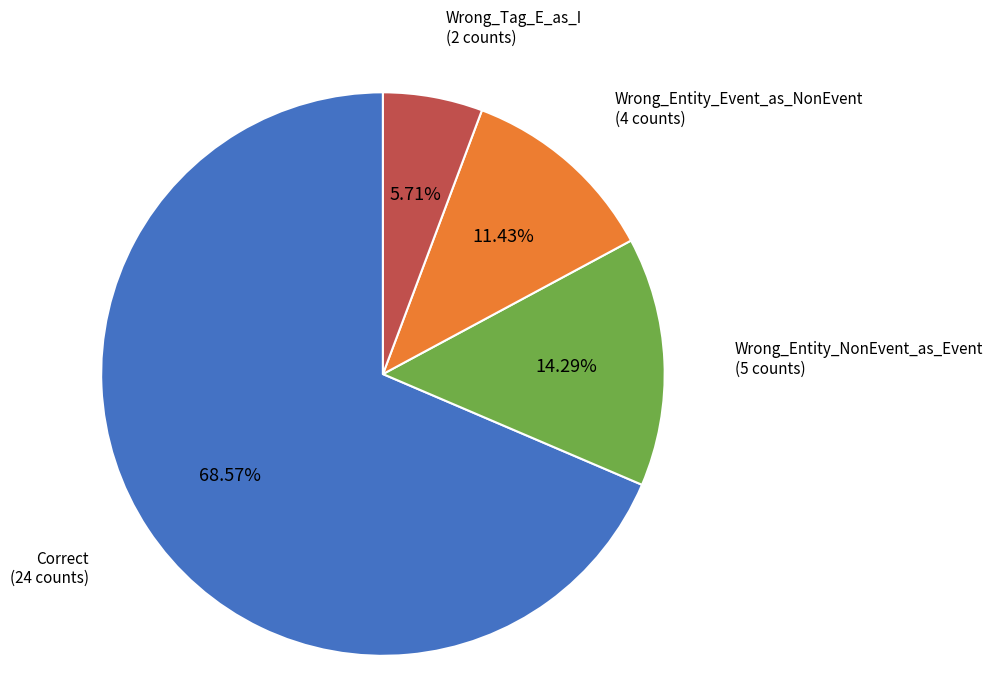

Does any single category account for the majority?

Yes